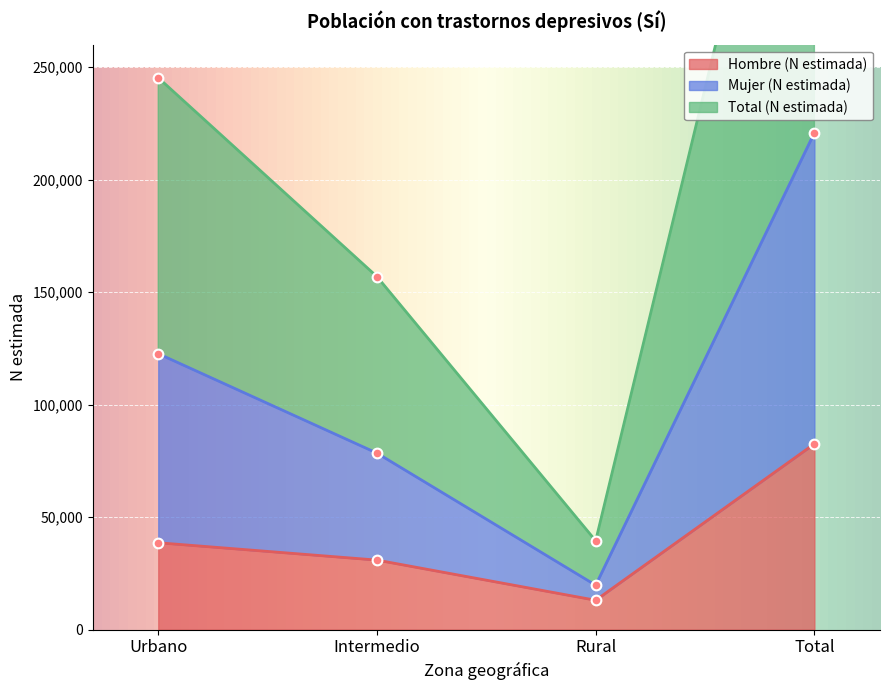

At which label does Total (N estimada) reach its minimum?

Rural